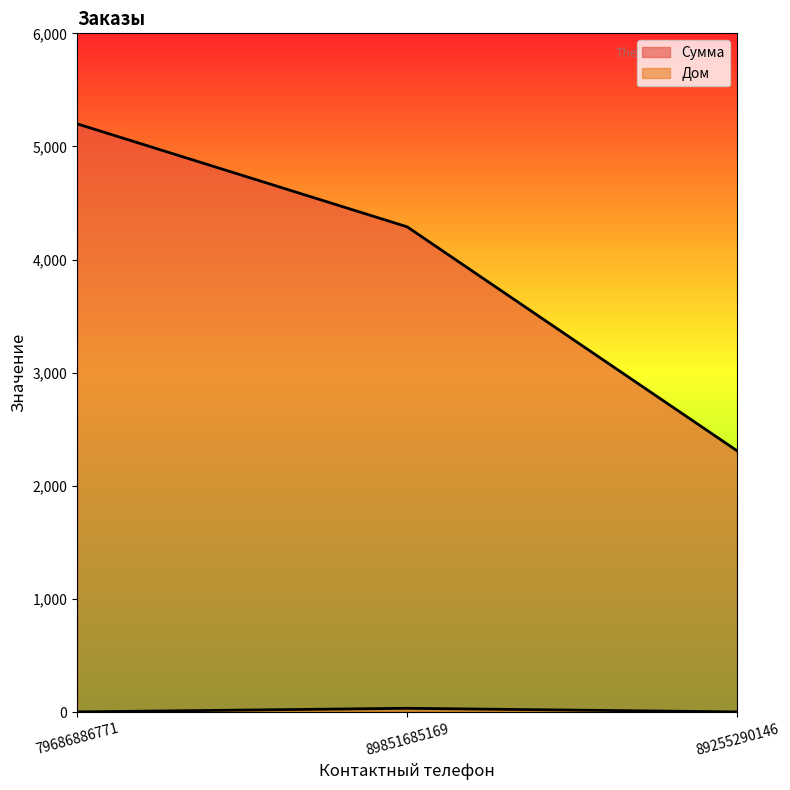

Count the Сумма values in the range 2310 to 5200.

3